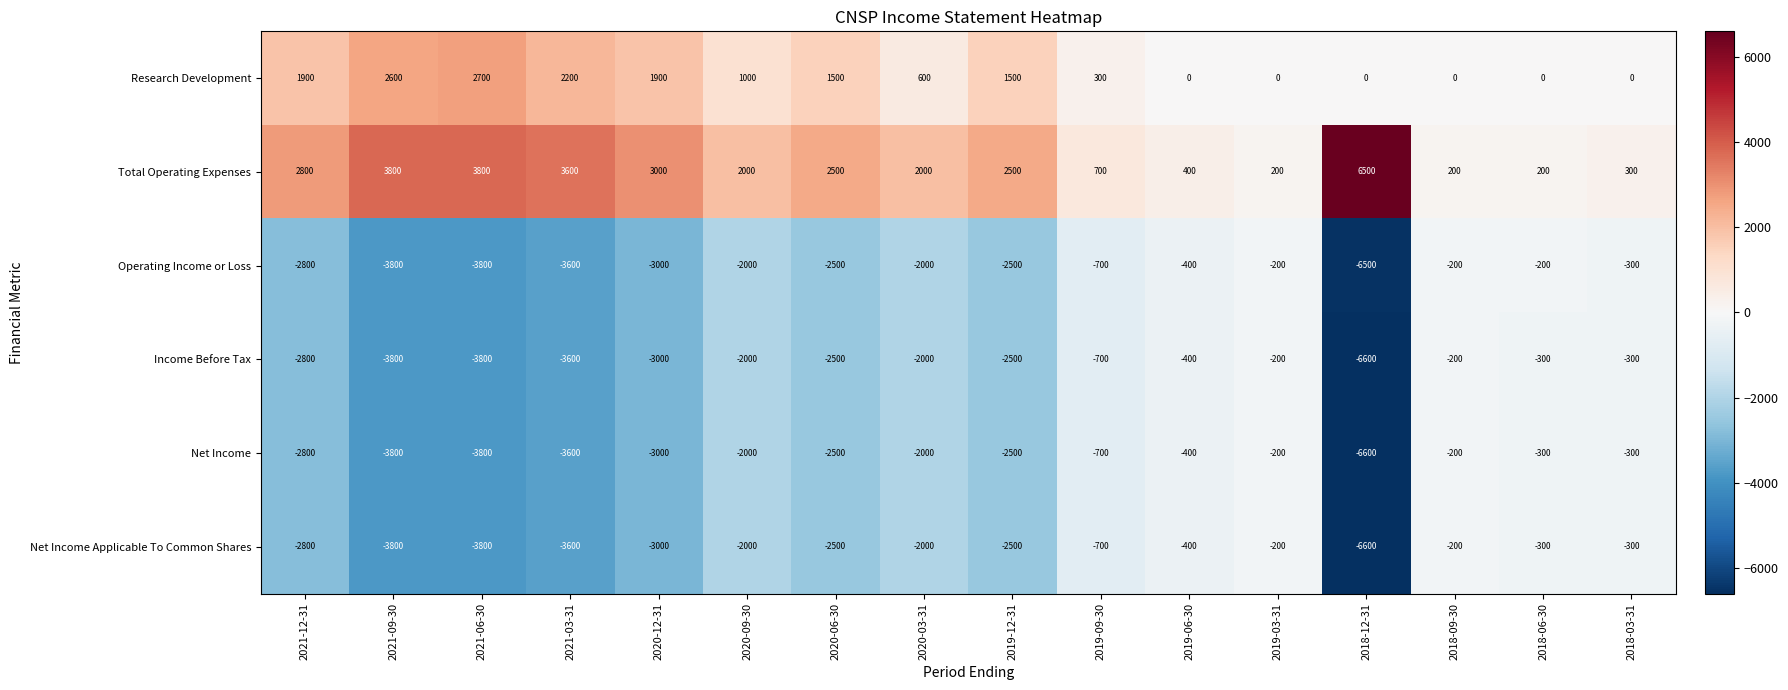

What is the total value across all series at 2018-06-30?

-900